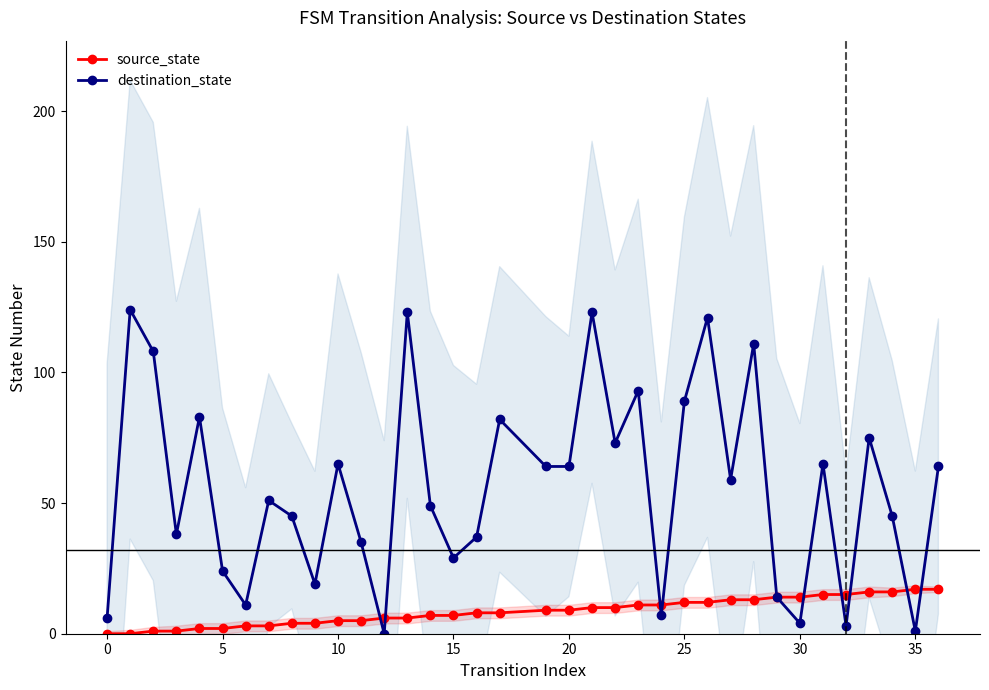

What is the spread (max minus min) of values at 10?

37